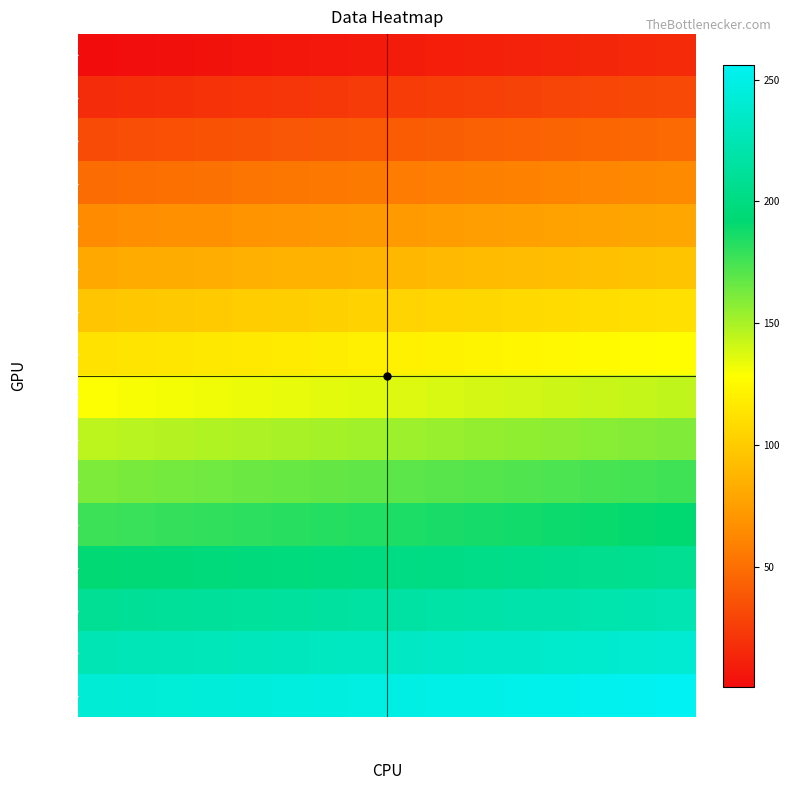

The value of row_8 at col_14 is 228. True or false?

False